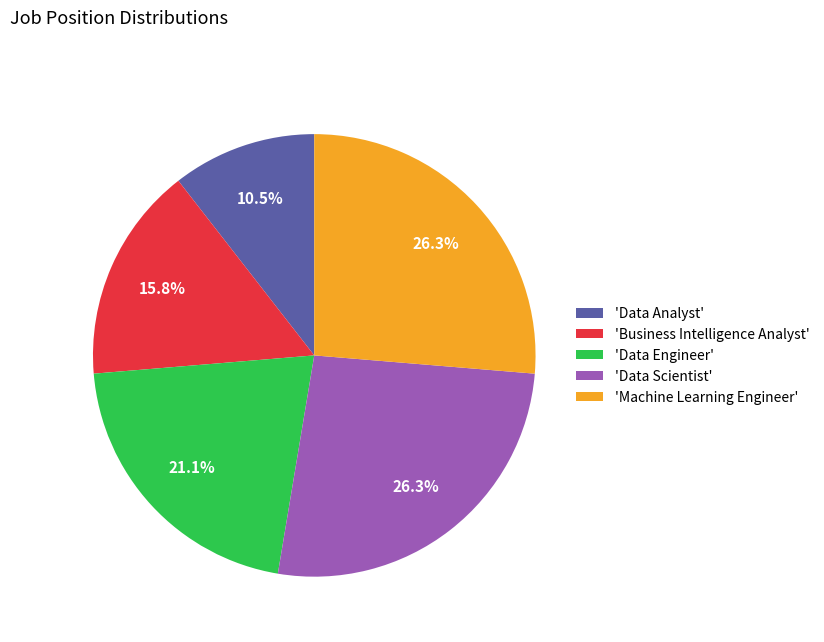

To the nearest percent, what is the difference between the largest and smallest slice percentages?

16%